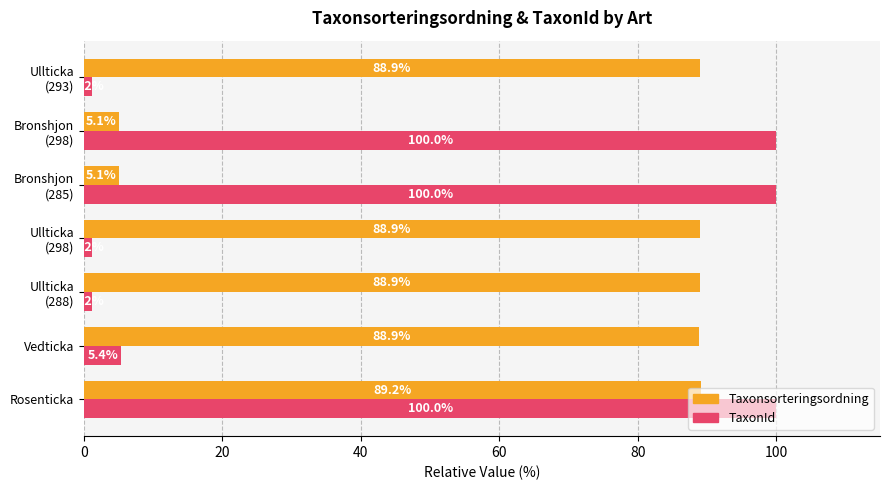

At which category is the sum across all series the highest?

Rosenticka